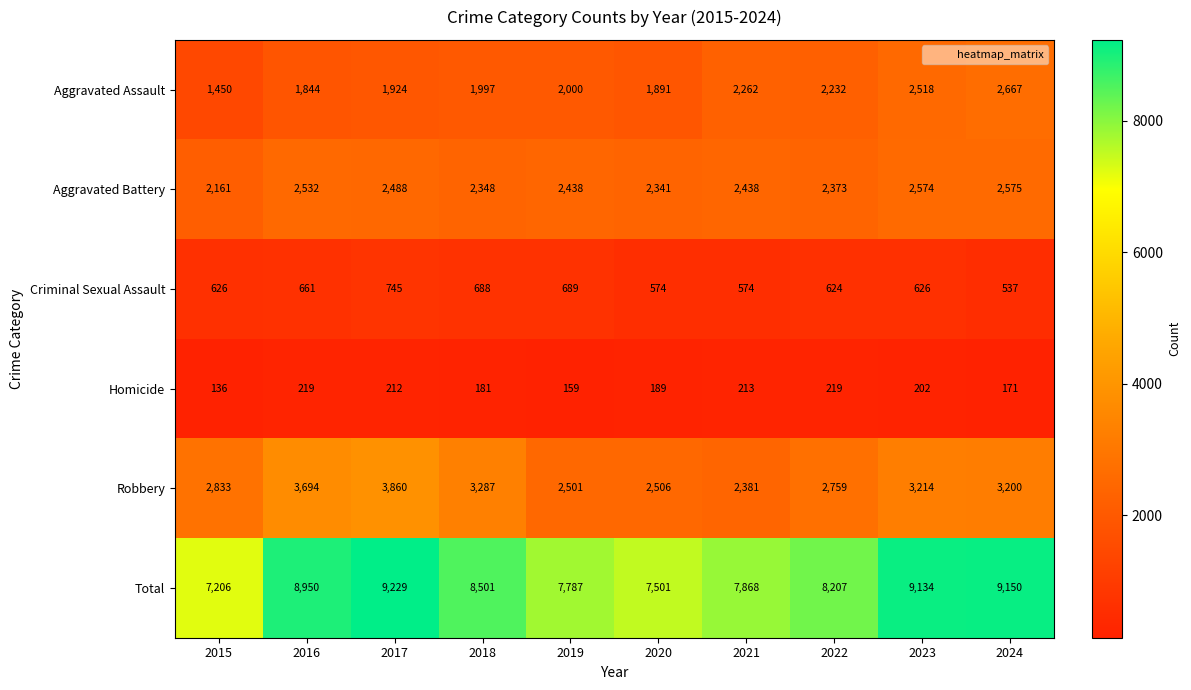

What is the average value of the Total series?

8353